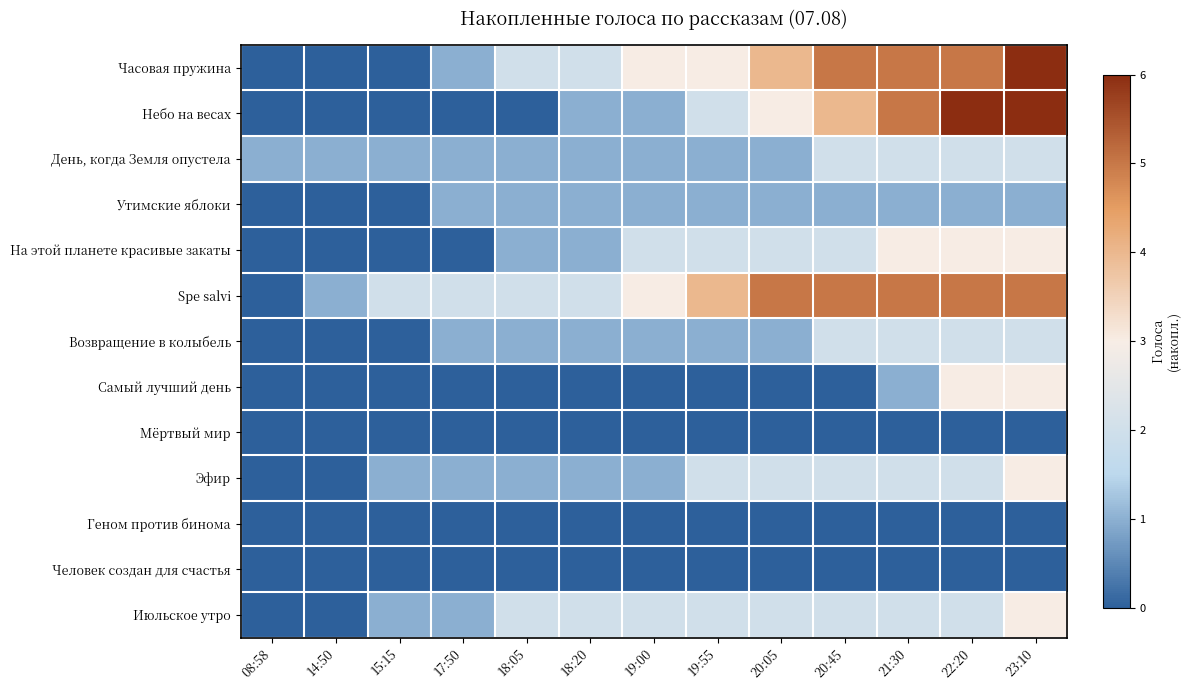

Reading right to left, what are all the values shown in this chart?

Часовая пружина: 23:10=6	22:20=5	21:30=5	20:45=5	20:05=4	19:55=3	19:00=3	18:20=2	18:05=2	17:50=1	15:15=0	14:50=0	08:58=0
Небо на весах: 23:10=6	22:20=6	21:30=5	20:45=4	20:05=3	19:55=2	19:00=1	18:20=1	18:05=0	17:50=0	15:15=0	14:50=0	08:58=0
День, когда Земля опустела: 23:10=2	22:20=2	21:30=2	20:45=2	20:05=1	19:55=1	19:00=1	18:20=1	18:05=1	17:50=1	15:15=1	14:50=1	08:58=1
Утимские яблоки: 23:10=1	22:20=1	21:30=1	20:45=1	20:05=1	19:55=1	19:00=1	18:20=1	18:05=1	17:50=1	15:15=0	14:50=0	08:58=0
На этой планете красивые закаты: 23:10=3	22:20=3	21:30=3	20:45=2	20:05=2	19:55=2	19:00=2	18:20=1	18:05=1	17:50=0	15:15=0	14:50=0	08:58=0
Spe salvi: 23:10=5	22:20=5	21:30=5	20:45=5	20:05=5	19:55=4	19:00=3	18:20=2	18:05=2	17:50=2	15:15=2	14:50=1	08:58=0
Возвращение в колыбель: 23:10=2	22:20=2	21:30=2	20:45=2	20:05=1	19:55=1	19:00=1	18:20=1	18:05=1	17:50=1	15:15=0	14:50=0	08:58=0
Самый лучший день: 23:10=3	22:20=3	21:30=1	20:45=0	20:05=0	19:55=0	19:00=0	18:20=0	18:05=0	17:50=0	15:15=0	14:50=0	08:58=0
Мёртвый мир: 23:10=0	22:20=0	21:30=0	20:45=0	20:05=0	19:55=0	19:00=0	18:20=0	18:05=0	17:50=0	15:15=0	14:50=0	08:58=0
Эфир: 23:10=3	22:20=2	21:30=2	20:45=2	20:05=2	19:55=2	19:00=1	18:20=1	18:05=1	17:50=1	15:15=1	14:50=0	08:58=0
Геном против бинома: 23:10=0	22:20=0	21:30=0	20:45=0	20:05=0	19:55=0	19:00=0	18:20=0	18:05=0	17:50=0	15:15=0	14:50=0	08:58=0
Человек создан для счастья: 23:10=0	22:20=0	21:30=0	20:45=0	20:05=0	19:55=0	19:00=0	18:20=0	18:05=0	17:50=0	15:15=0	14:50=0	08:58=0
Июльское утро: 23:10=3	22:20=2	21:30=2	20:45=2	20:05=2	19:55=2	19:00=2	18:20=2	18:05=2	17:50=1	15:15=1	14:50=0	08:58=0